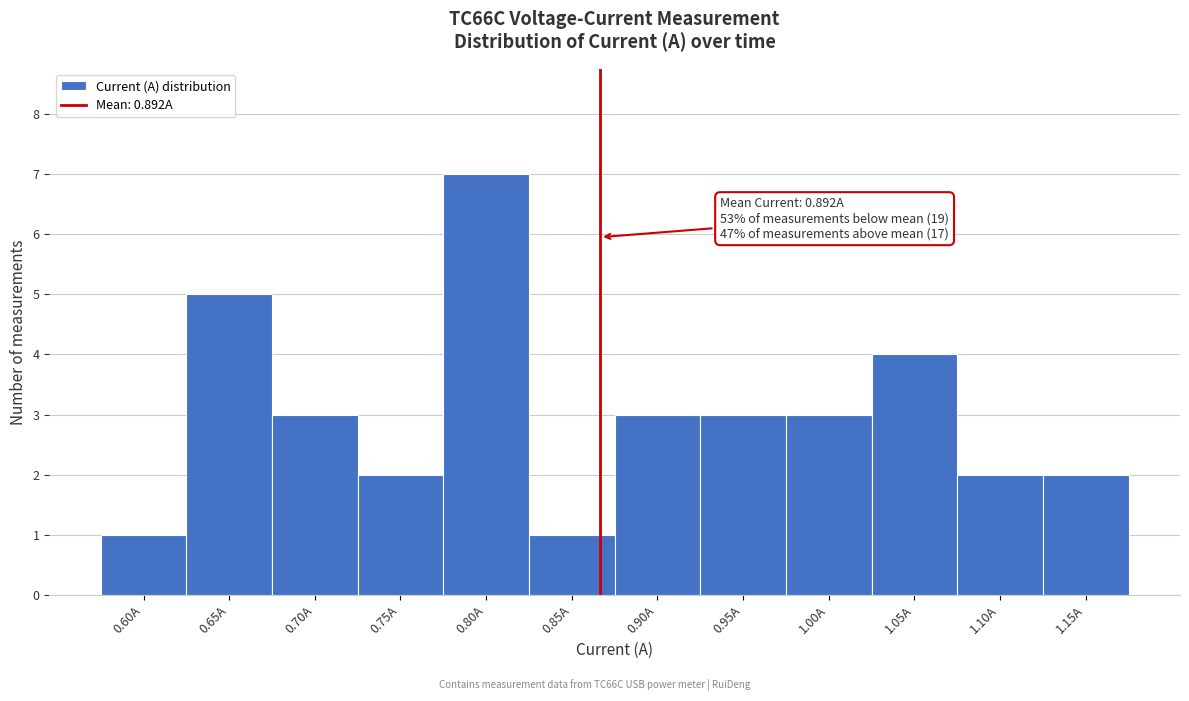

Reading right to left, transcribe all the data shown in this chart.

1.15A=2	1.10A=2	1.05A=4	1.00A=3	0.95A=3	0.90A=3	0.85A=1	0.80A=7	0.75A=2	0.70A=3	0.65A=5	0.60A=1